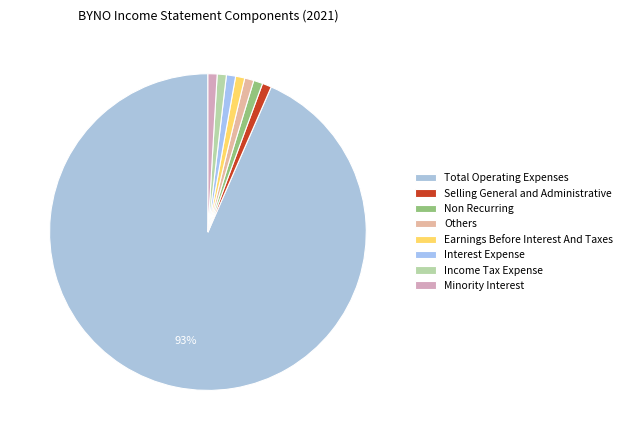

Which category has the biggest portion of the pie?

Total Operating Expenses